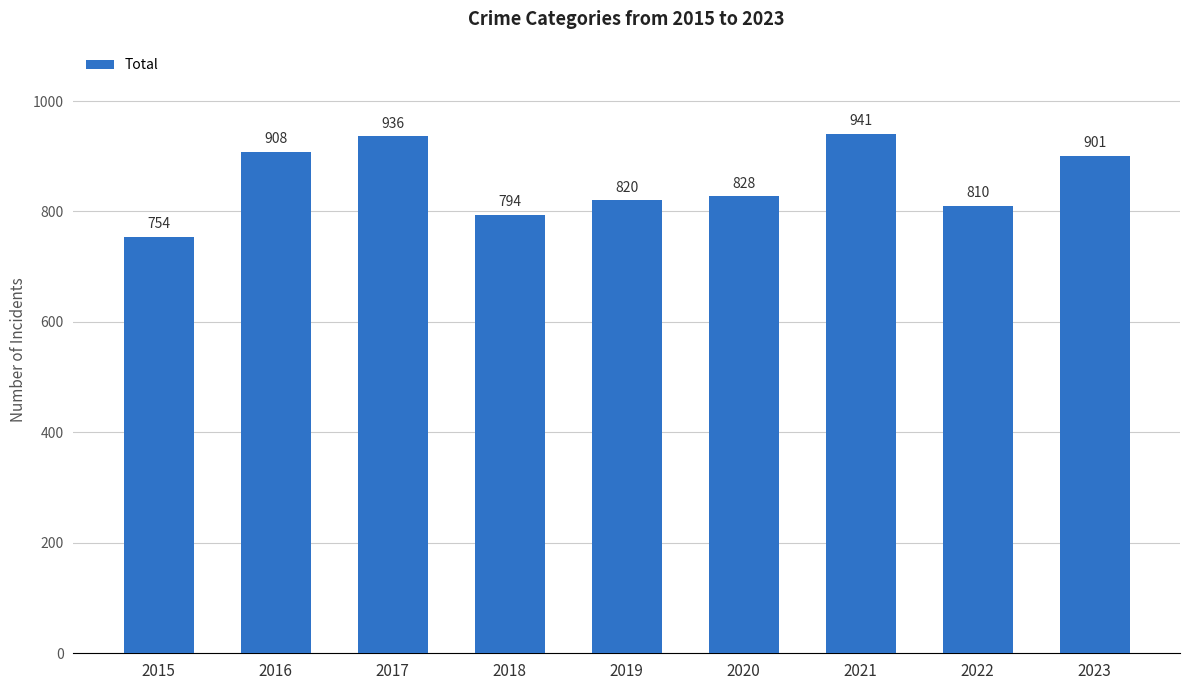

Reading left to right, list all the values displayed in this chart.

754	908	936	794	820	828	941	810	901